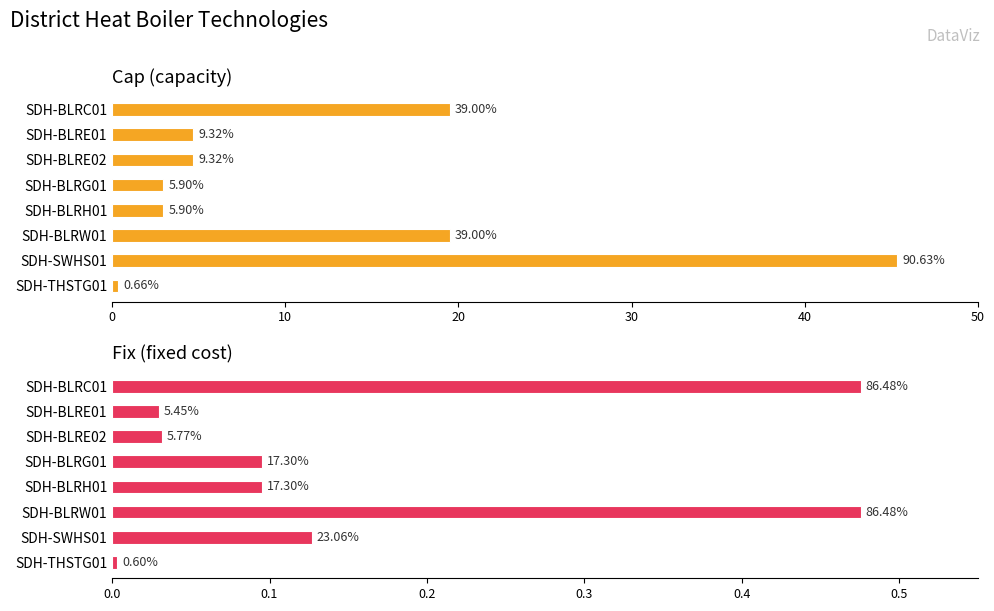

Reading left to right, transcribe all the data shown in this chart.

cap: 19.5	4.7	4.7	2.9	2.9	19.5	45.3	0.3
fix: 0.5	0.0	0.0	0.1	0.1	0.5	0.1	0.0